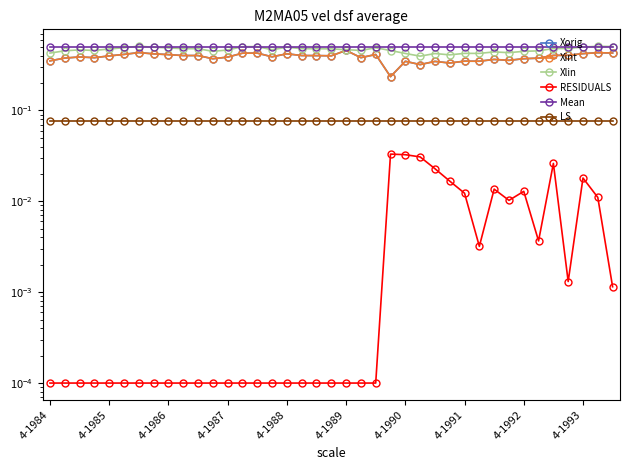

At which label does RESIDUALS reach its minimum?

4-1984